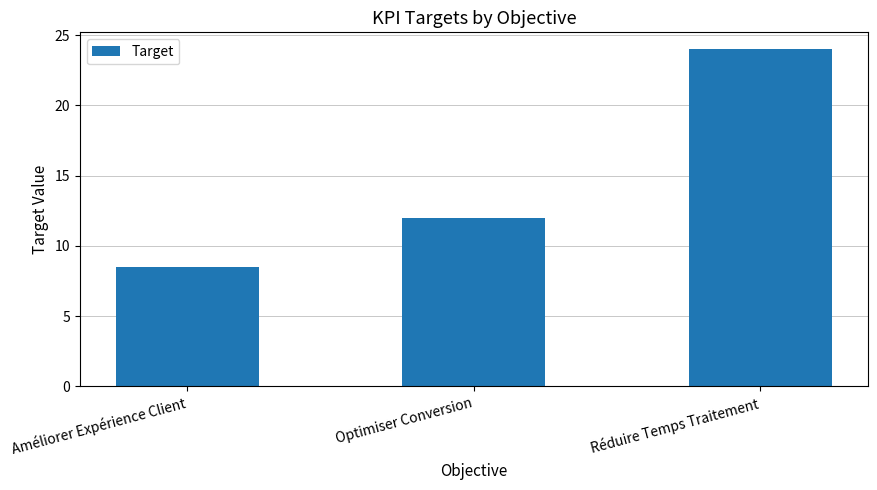

How many data points are less than 12?

1